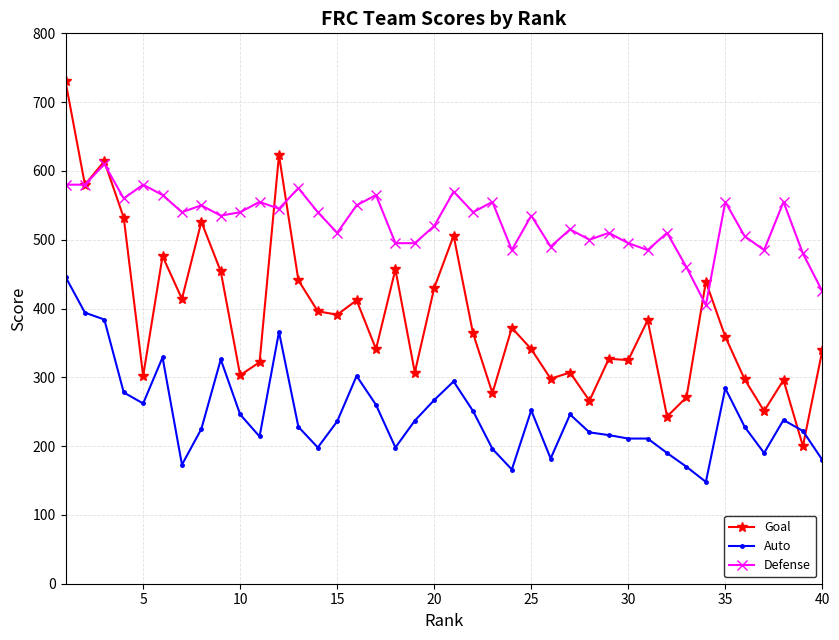

Rank the series by their average value, from lowest to highest.

Auto, Goal, Defense